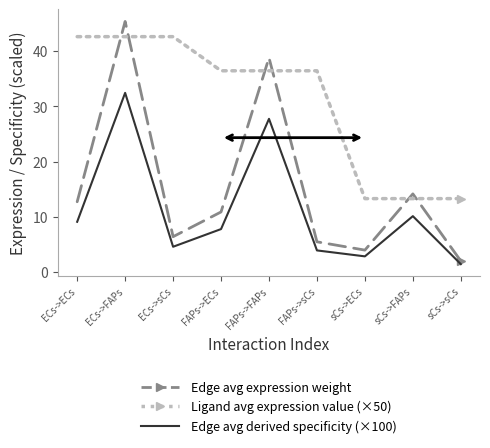

What is the total value across all series at sCs->sCs?

16.7